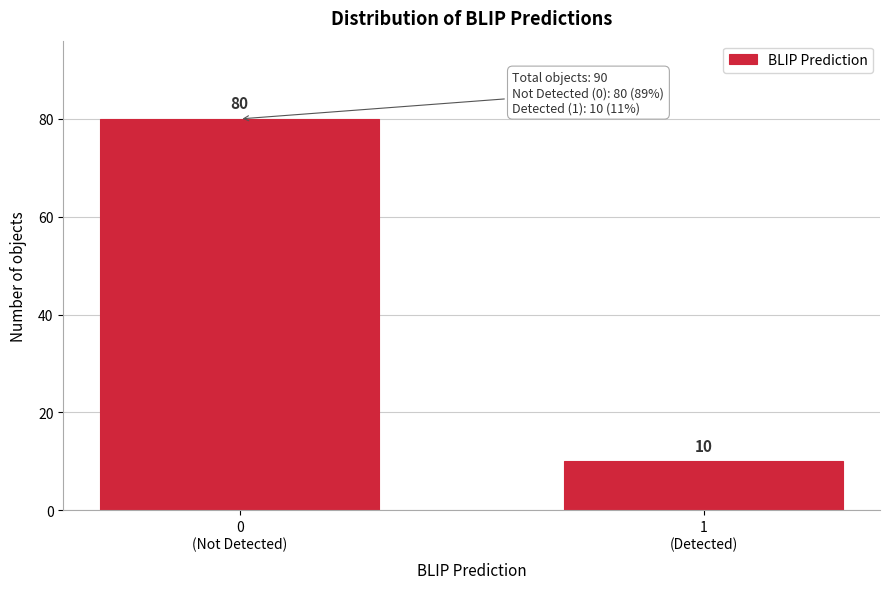

Reading right to left, list all the values displayed in this chart.

10	80